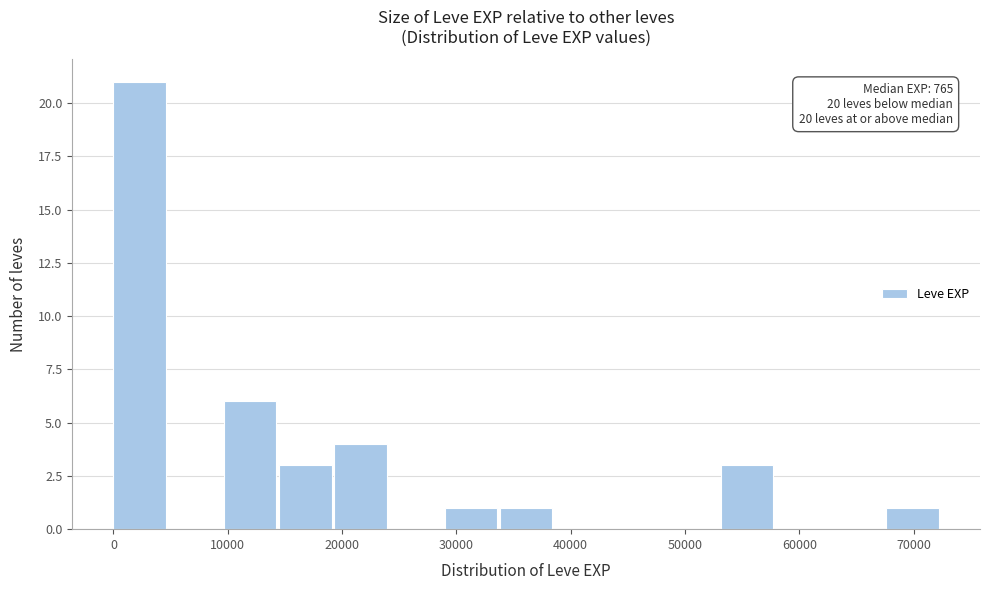

Over which range of the x-axis is the bar tallest?

0 to 5000